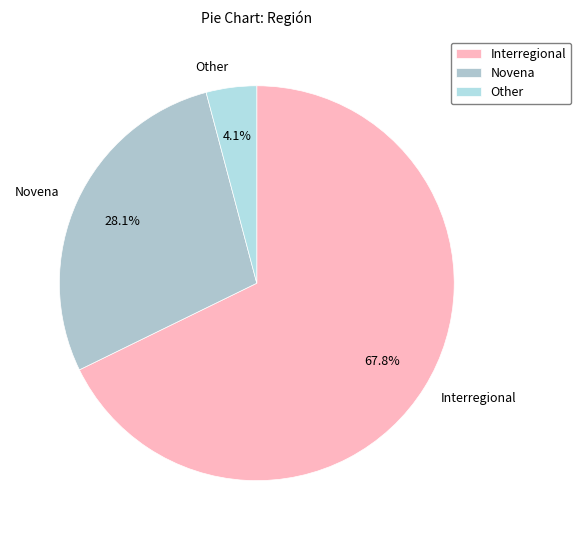

What is the majority slice?

Interregional